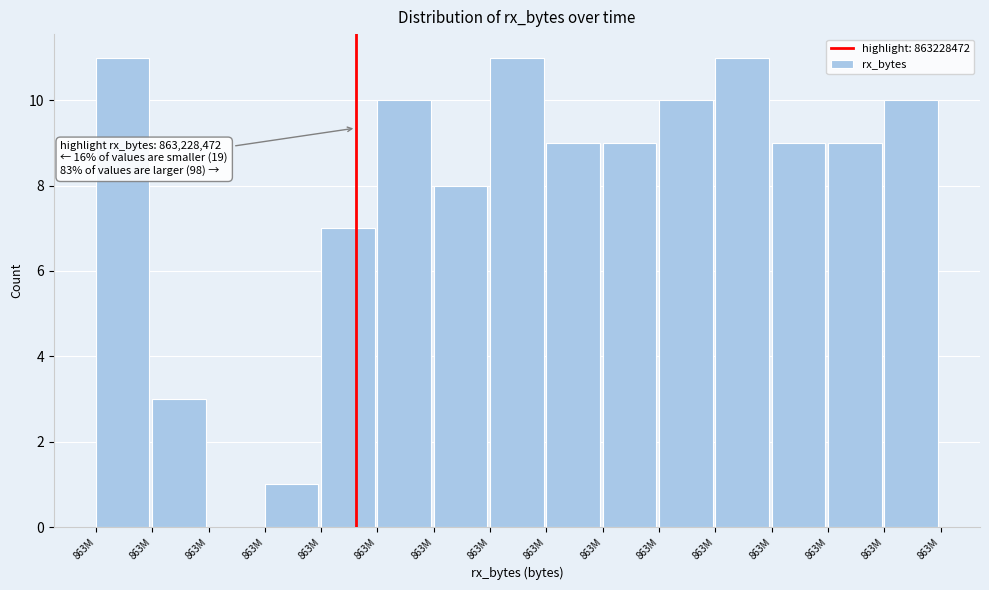

How many positive values are there?

14